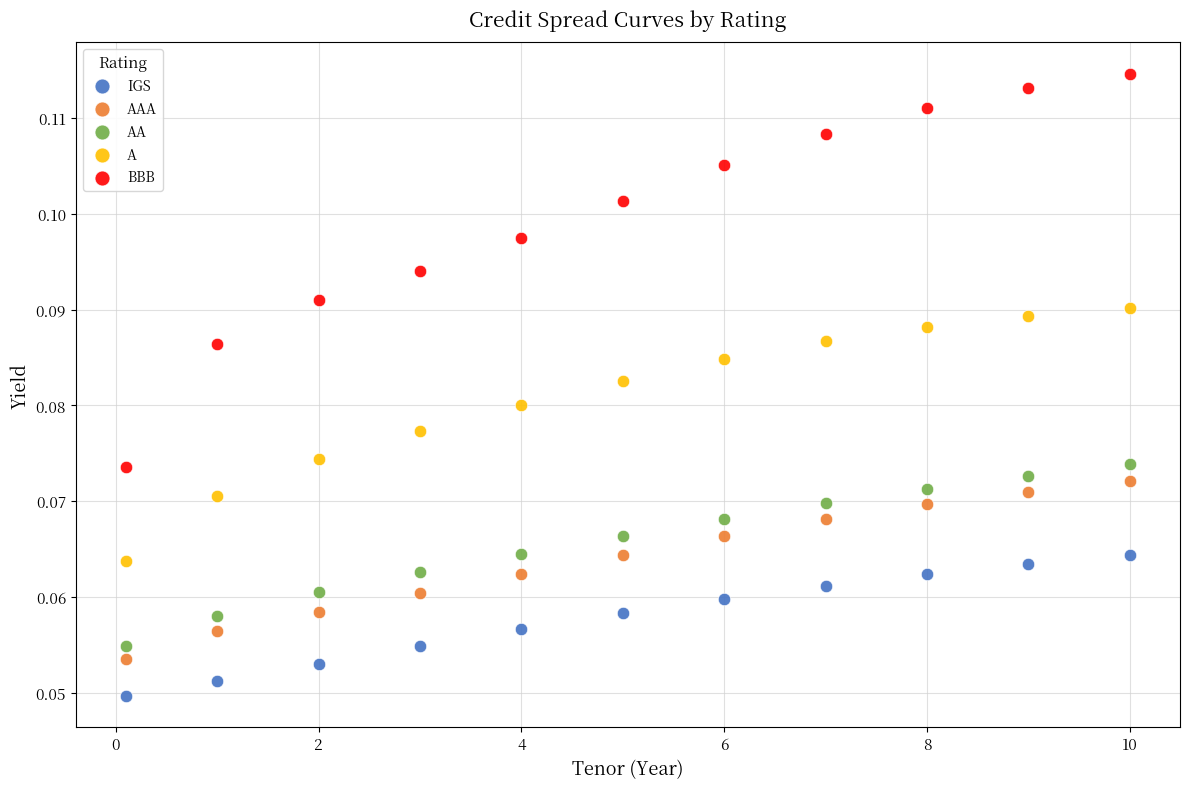

Which series reaches the minimum Y coordinate?

IGS